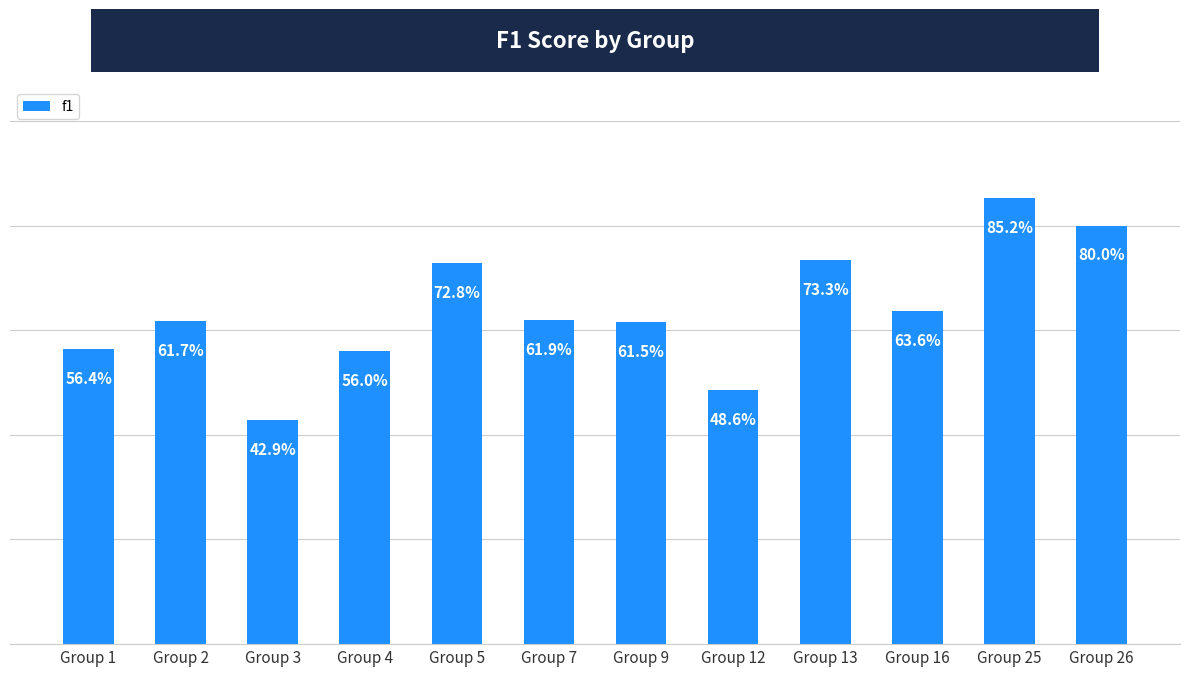

Count the values in the range 0 to 1.

12